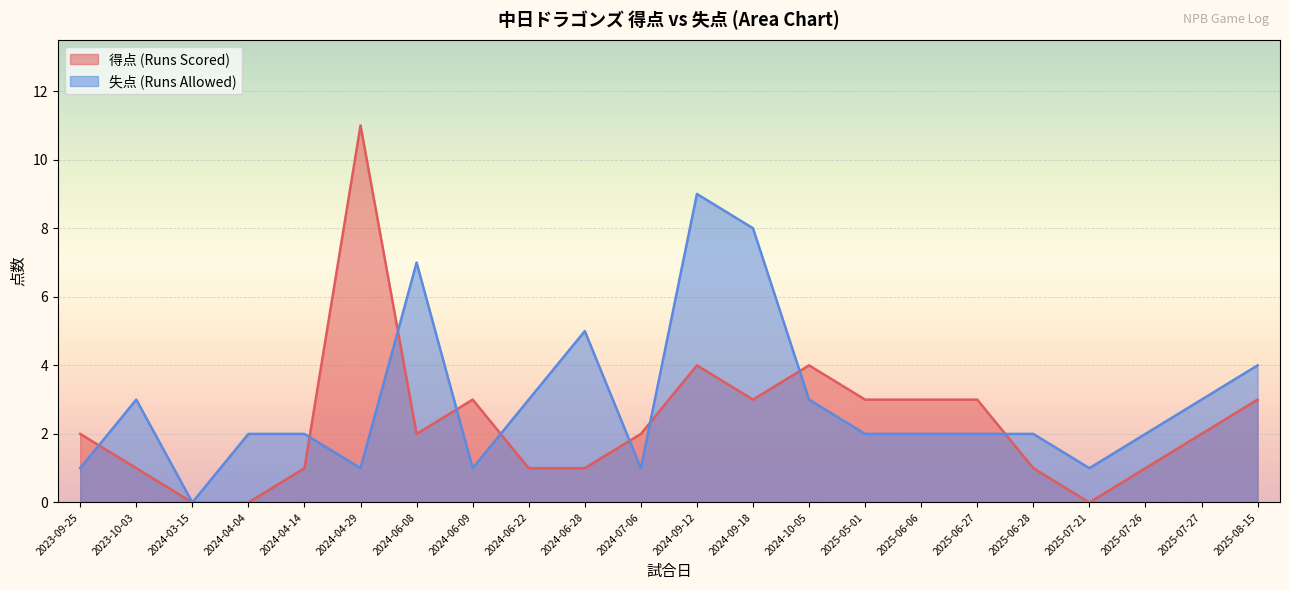

Rank the categories by 得点 (Runs Scored) value from lowest to highest.

2024-03-15, 2024-04-04, 2025-07-21, 2023-10-03, 2024-04-14, 2024-06-22, 2024-06-28, 2025-06-28, 2025-07-26, 2023-09-25, 2024-06-08, 2024-07-06, 2025-07-27, 2024-06-09, 2024-09-18, 2025-05-01, 2025-06-06, 2025-06-27, 2025-08-15, 2024-09-12, 2024-10-05, 2024-04-29